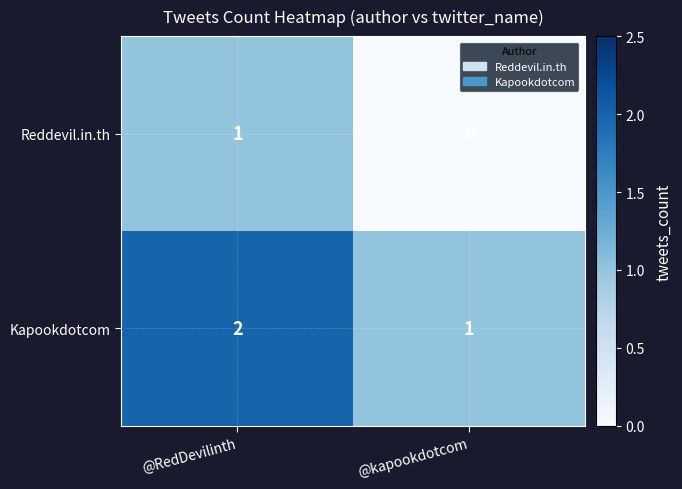

The value of Kapookdotcom at @kapookdotcom is 0. True or false?

False